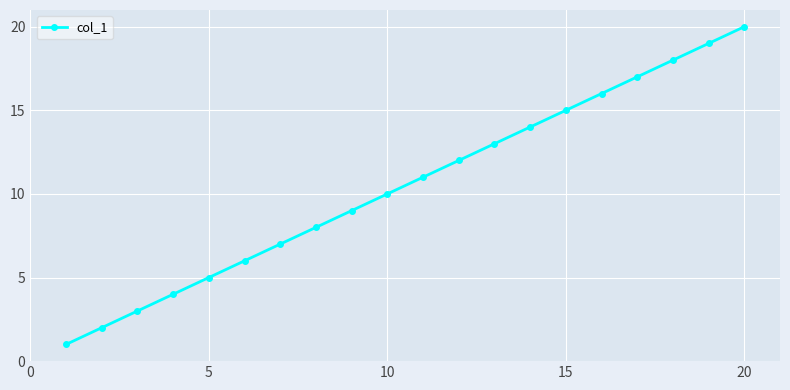

What is the difference between the maximum and minimum values?

19